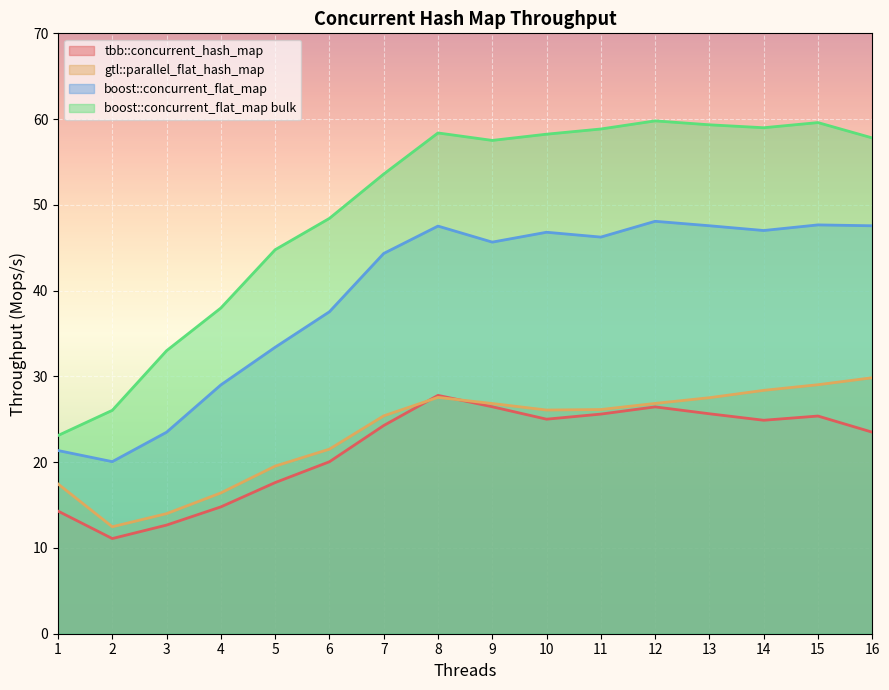

How many data points in tbb::concurrent_hash_map are above 24?

9